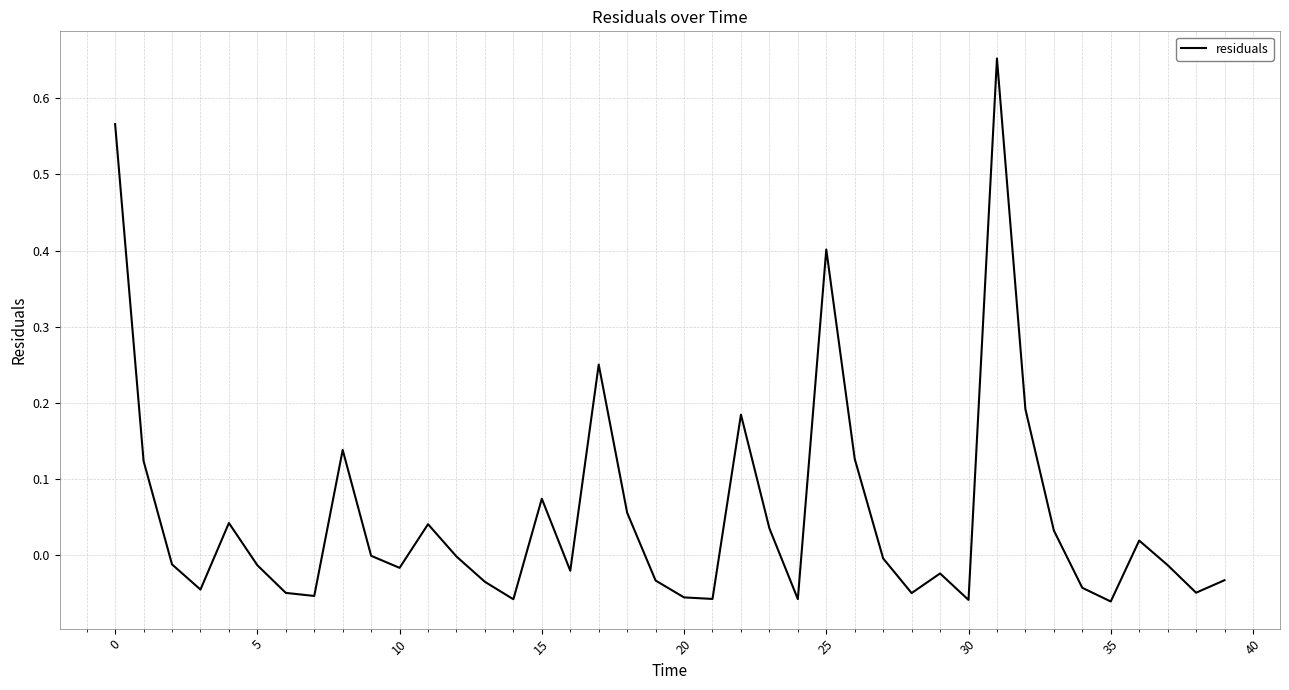

How many lines are shown in the chart?

1